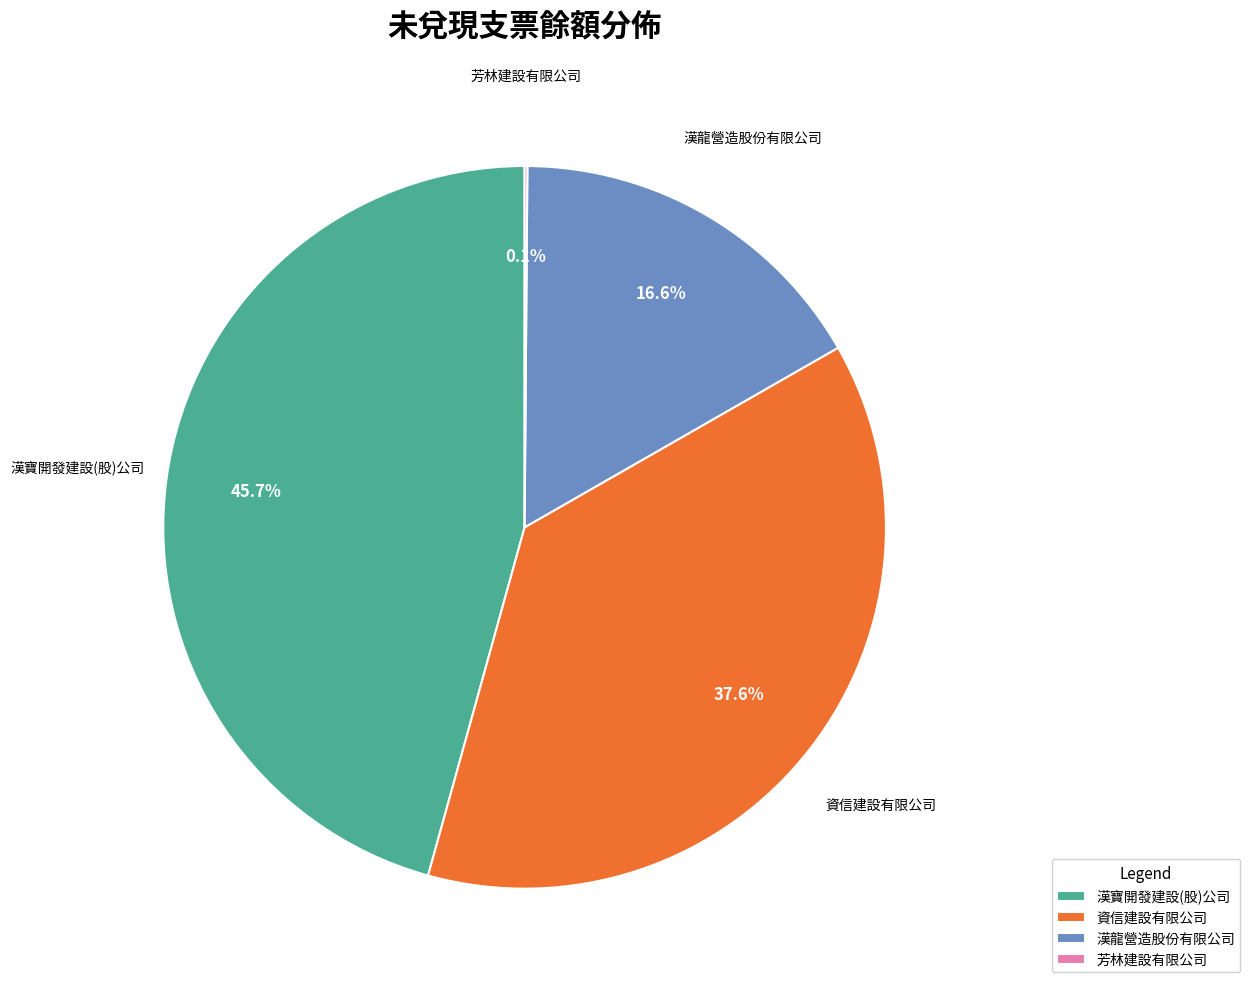

What percentage is the 漢寶開發建設(股)公司 slice, to the nearest percent?

46%